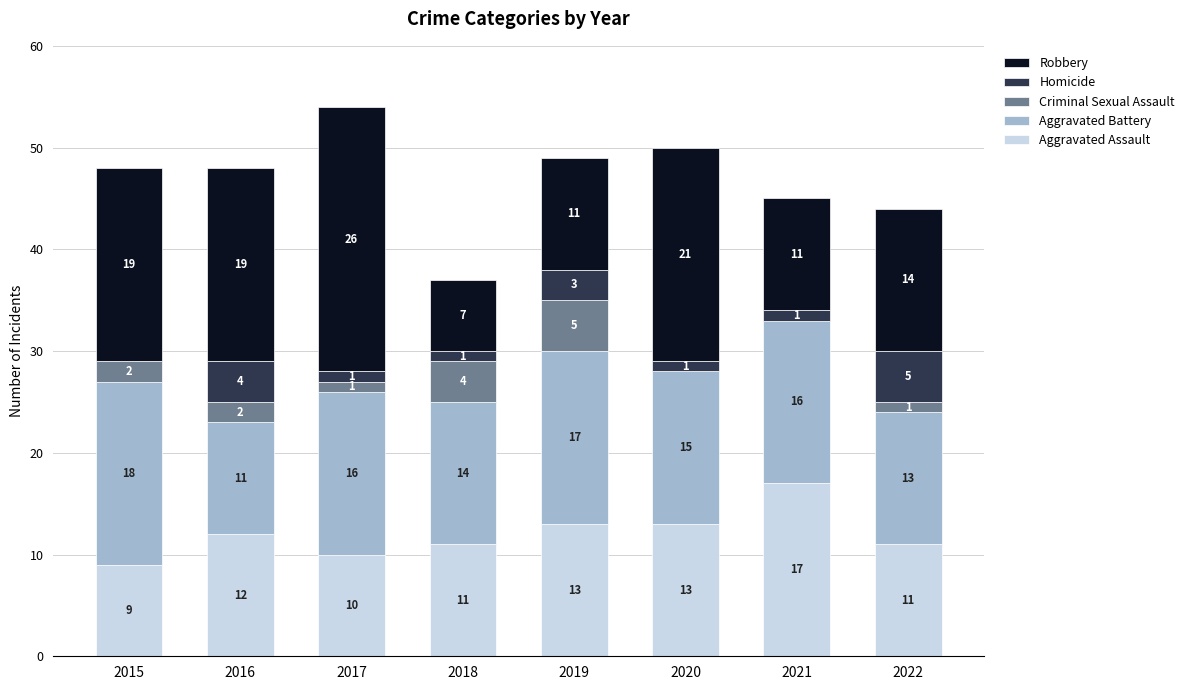

What is the total value across all series at 2021?

45